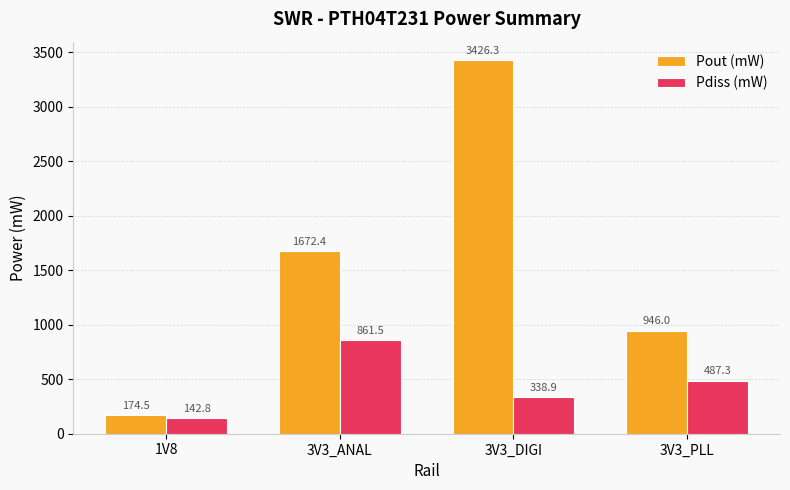

What is the label of the 4th bar from the right?

1V8